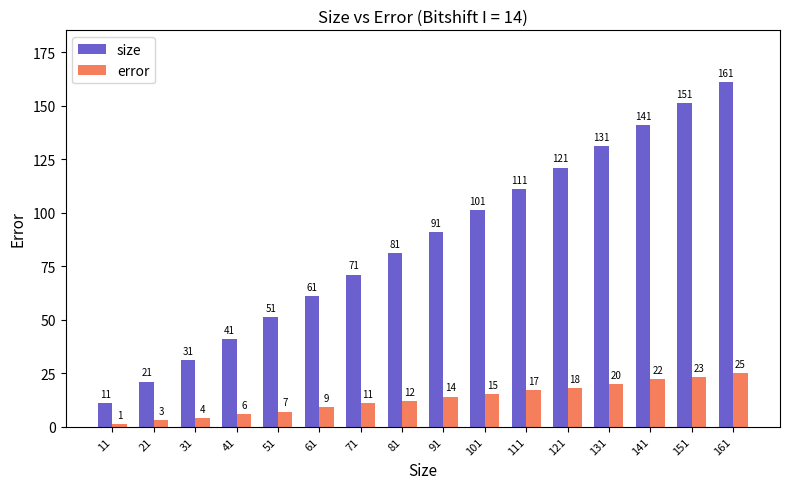

Which category has the lowest value in the size series?

11